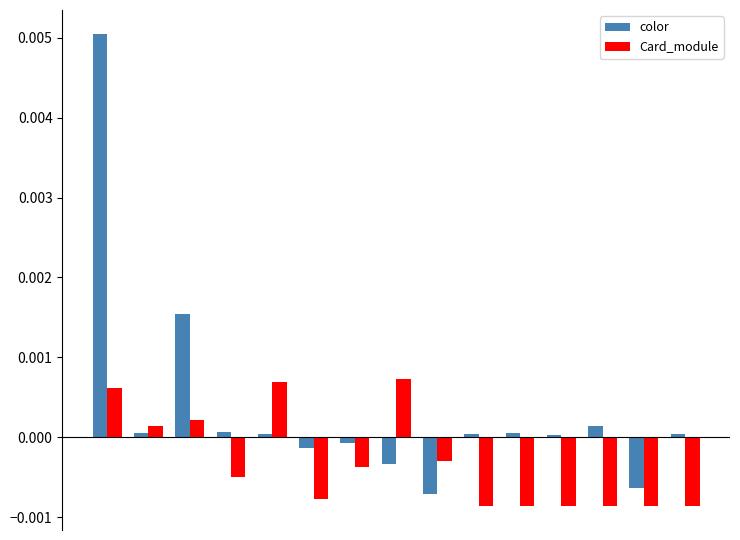

List the series in order of their overall mean, lowest first.

Card_module, color